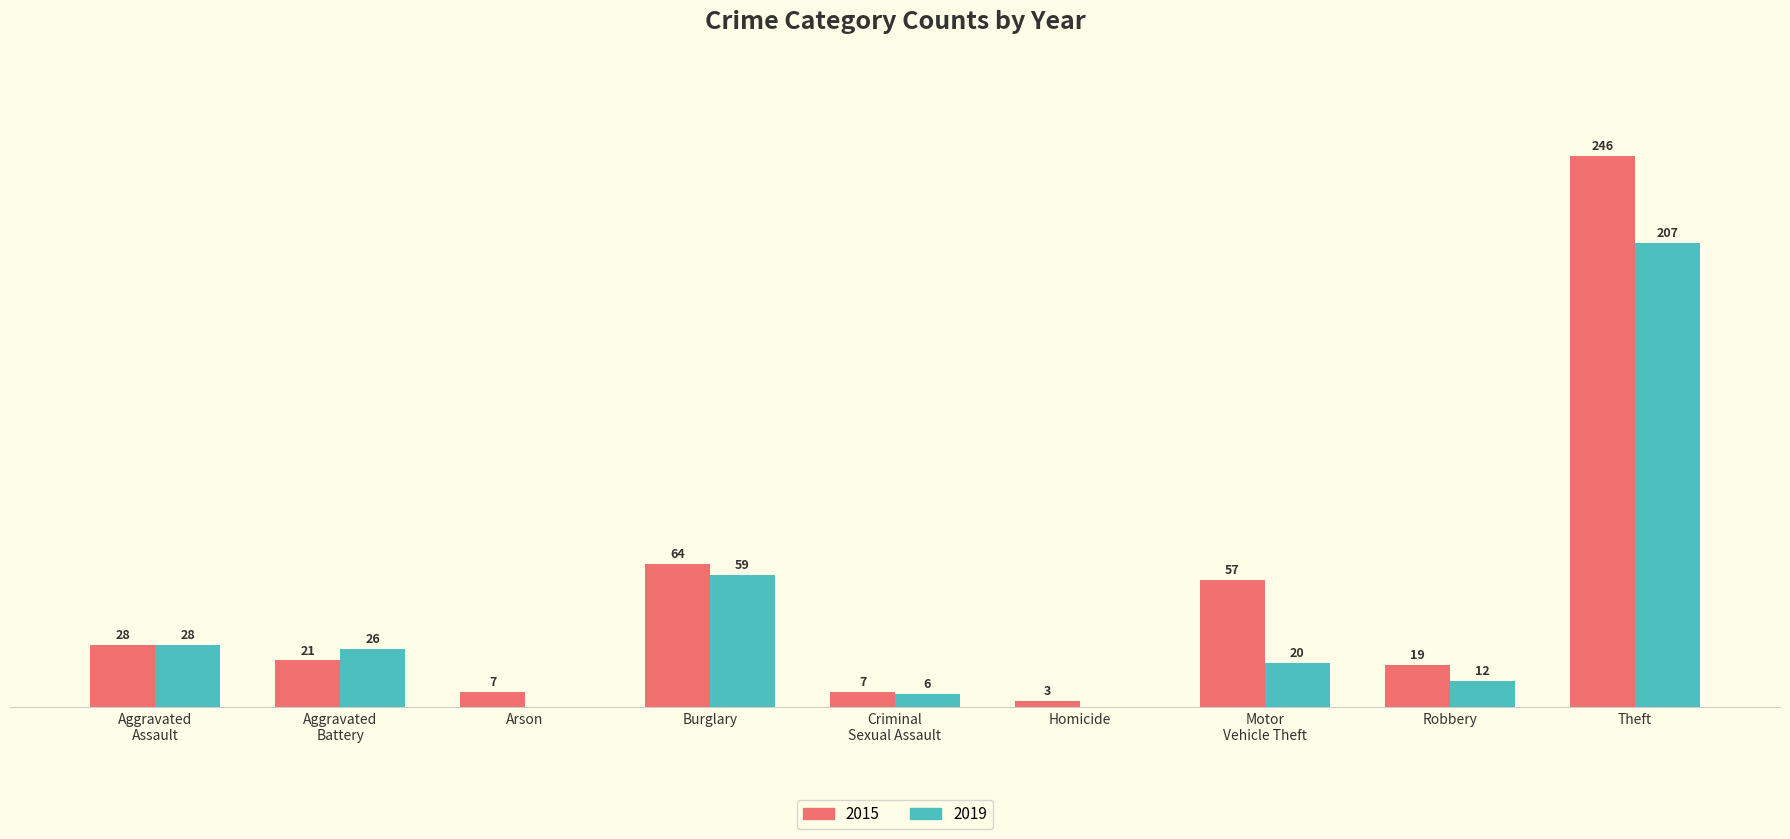

At which category is the sum across all series the highest?

Theft